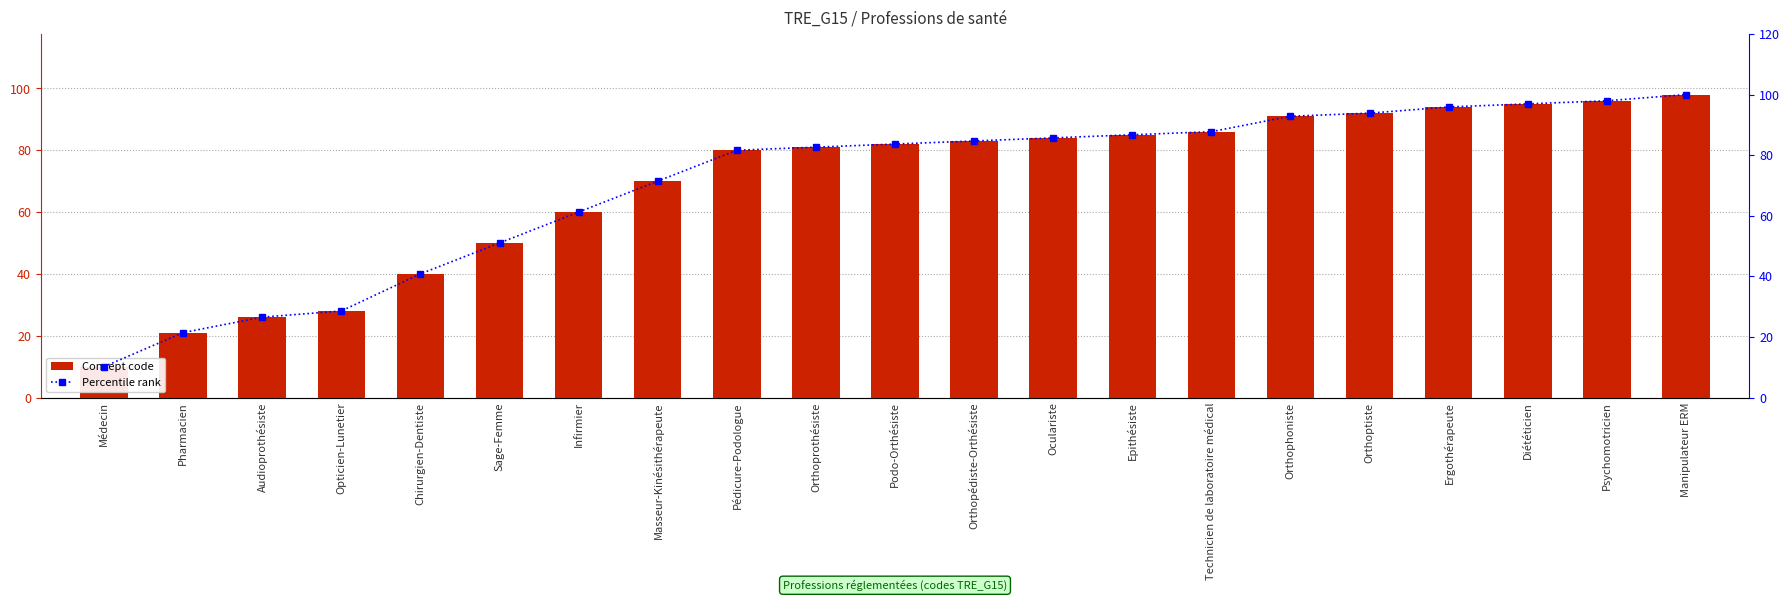

The Percentile rank series shows 83.3 at Infirmier. True or false?

False